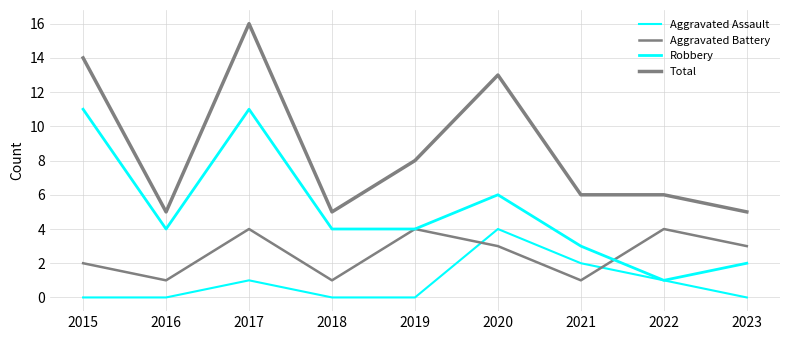

What is the maximum value for Aggravated Battery?

4